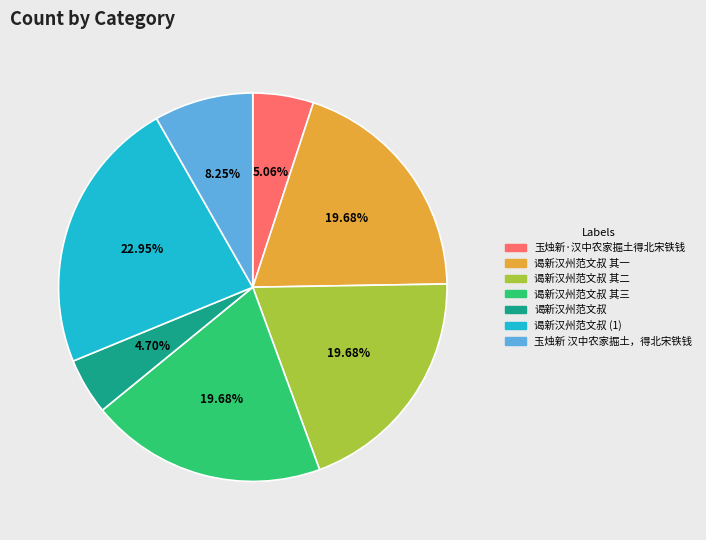

Do 谒新汉州范文叔 (1) and 谒新汉州范文叔 其三 together represent more than half of the pie?

No